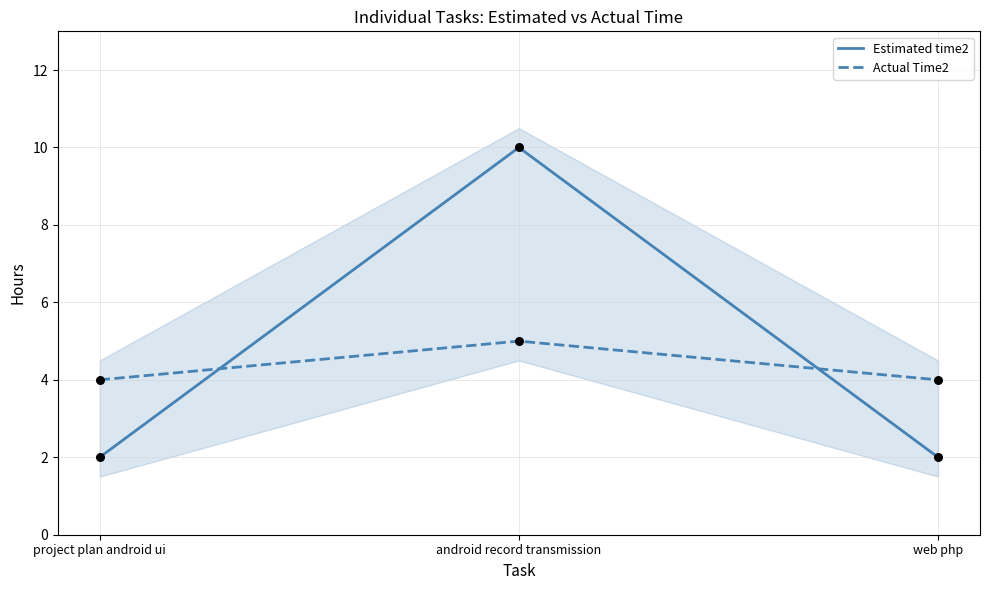

What are all the series names shown in the legend?

Estimated time2, Actual Time2